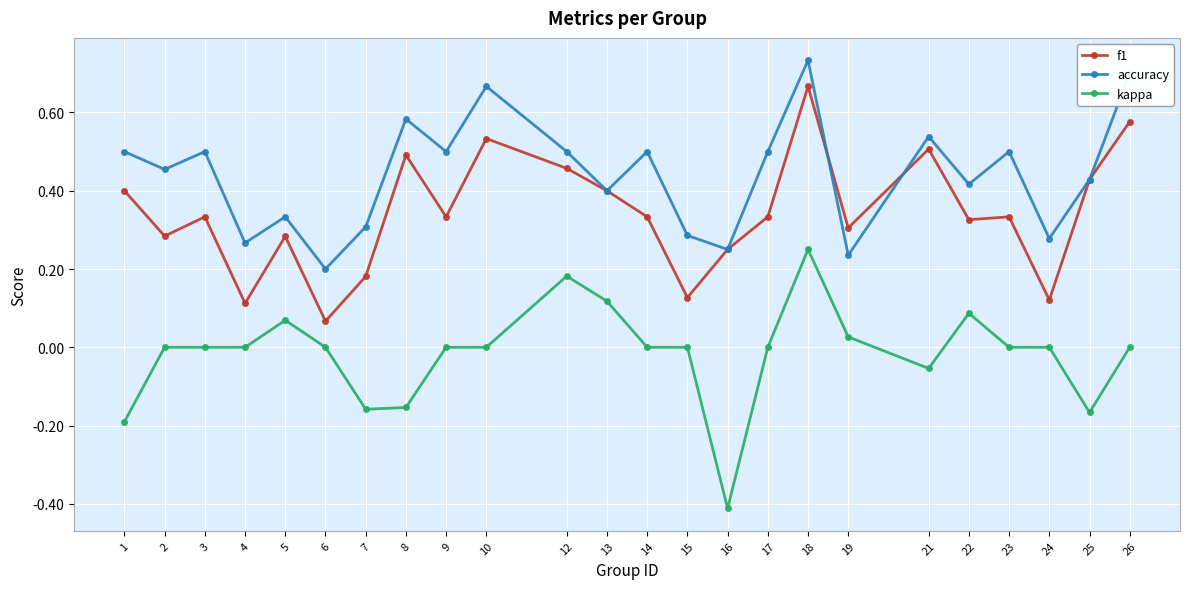

Which series has the largest total across all categories?

accuracy